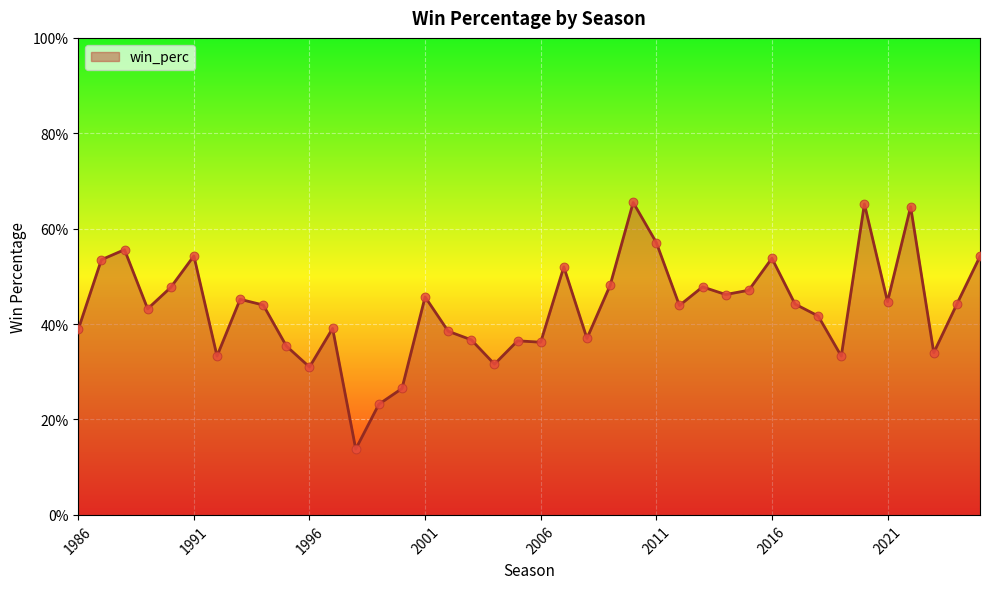

Is this an area chart (filled region under the line)?

Yes